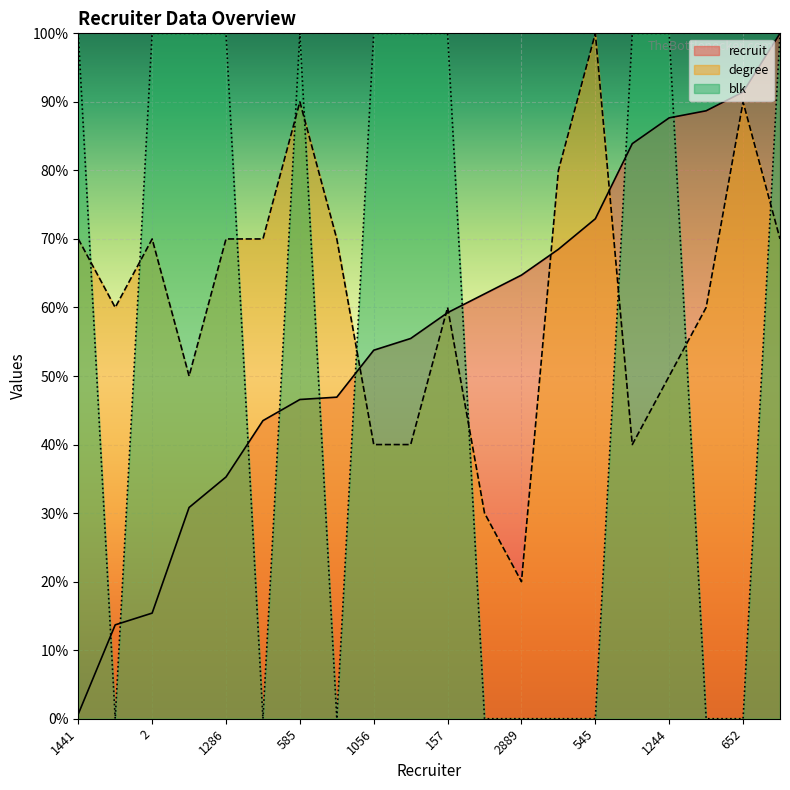

The value of recruit at 1185 is 46.9. True or false?

True